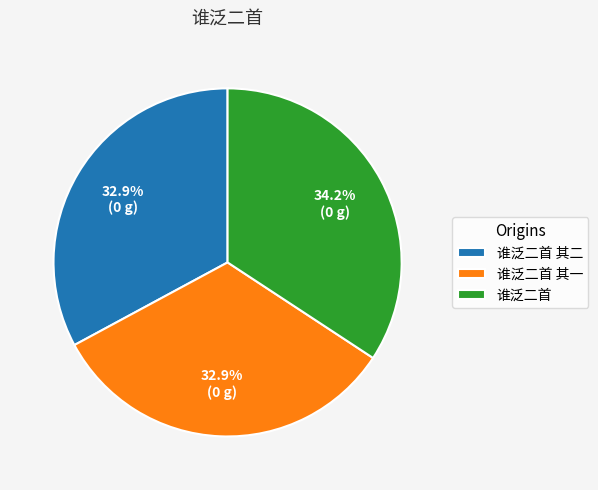

Does 谁泛二首 其二 represent more than half of the total?

No